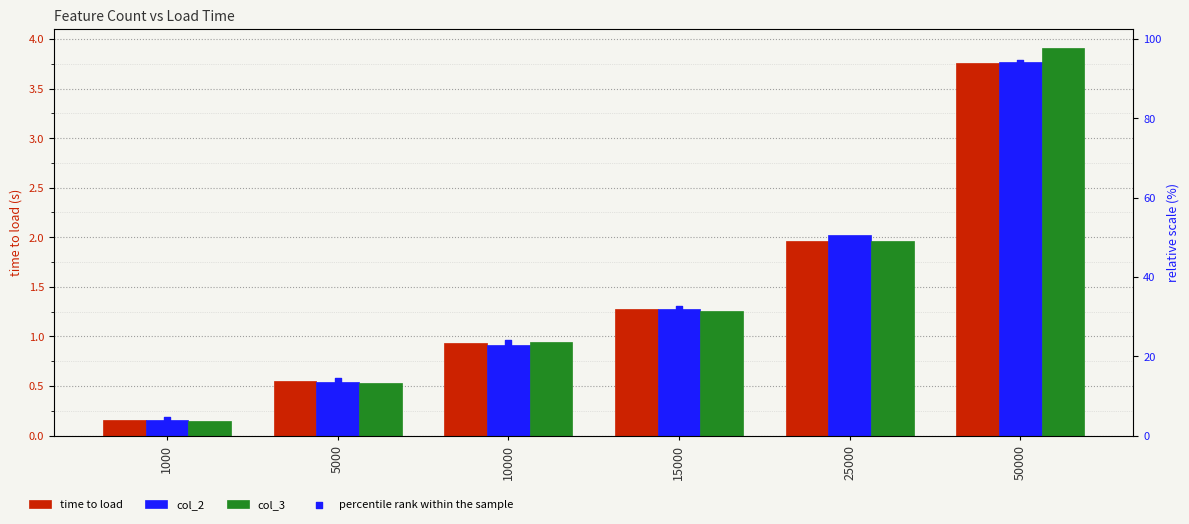

Which series has the widest spread of Y values?

percentile rank within the sample